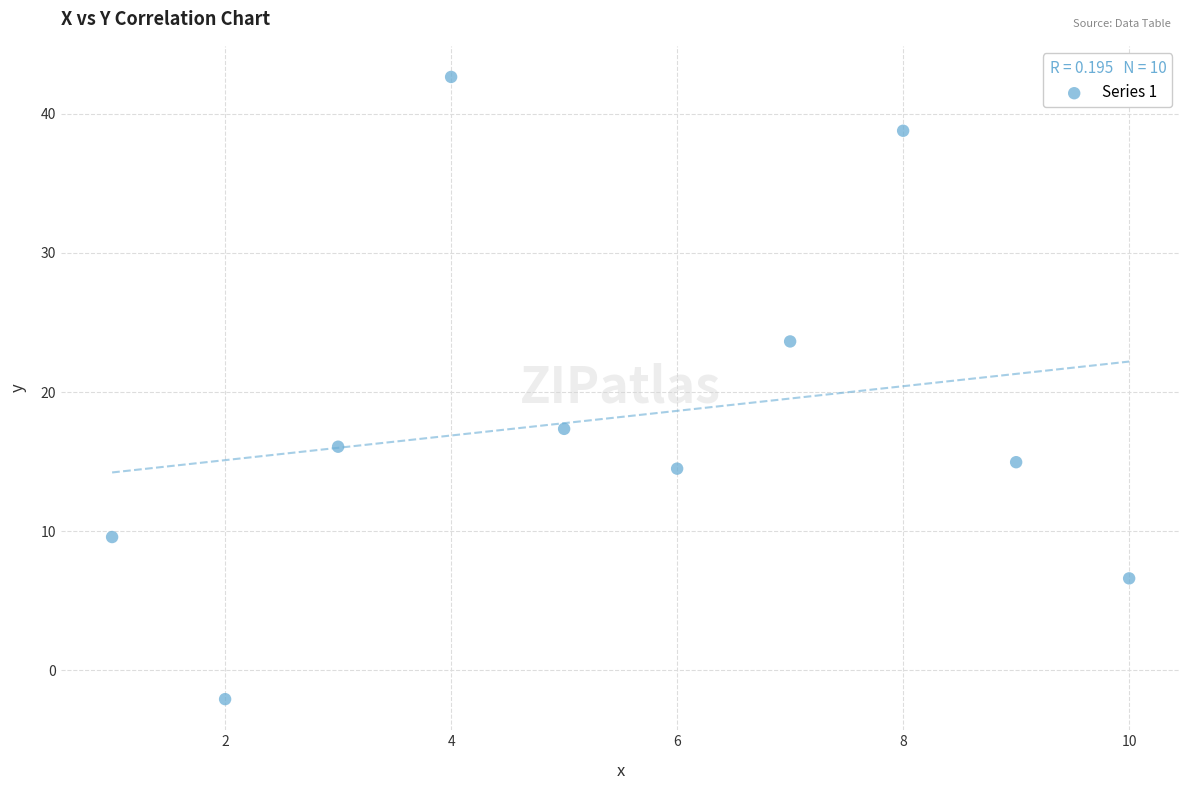

What is the average Y value?

18.2